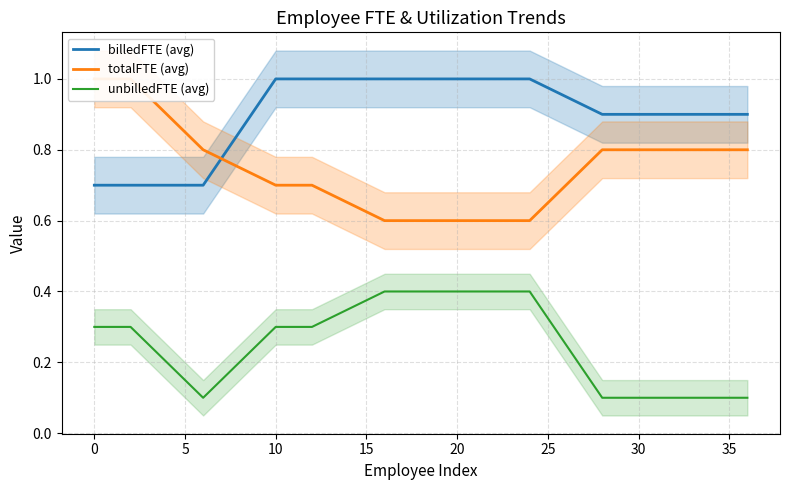

Which series ends up on top after the final intersection of billedFTE (avg) and totalFTE (avg)?

billedFTE (avg)